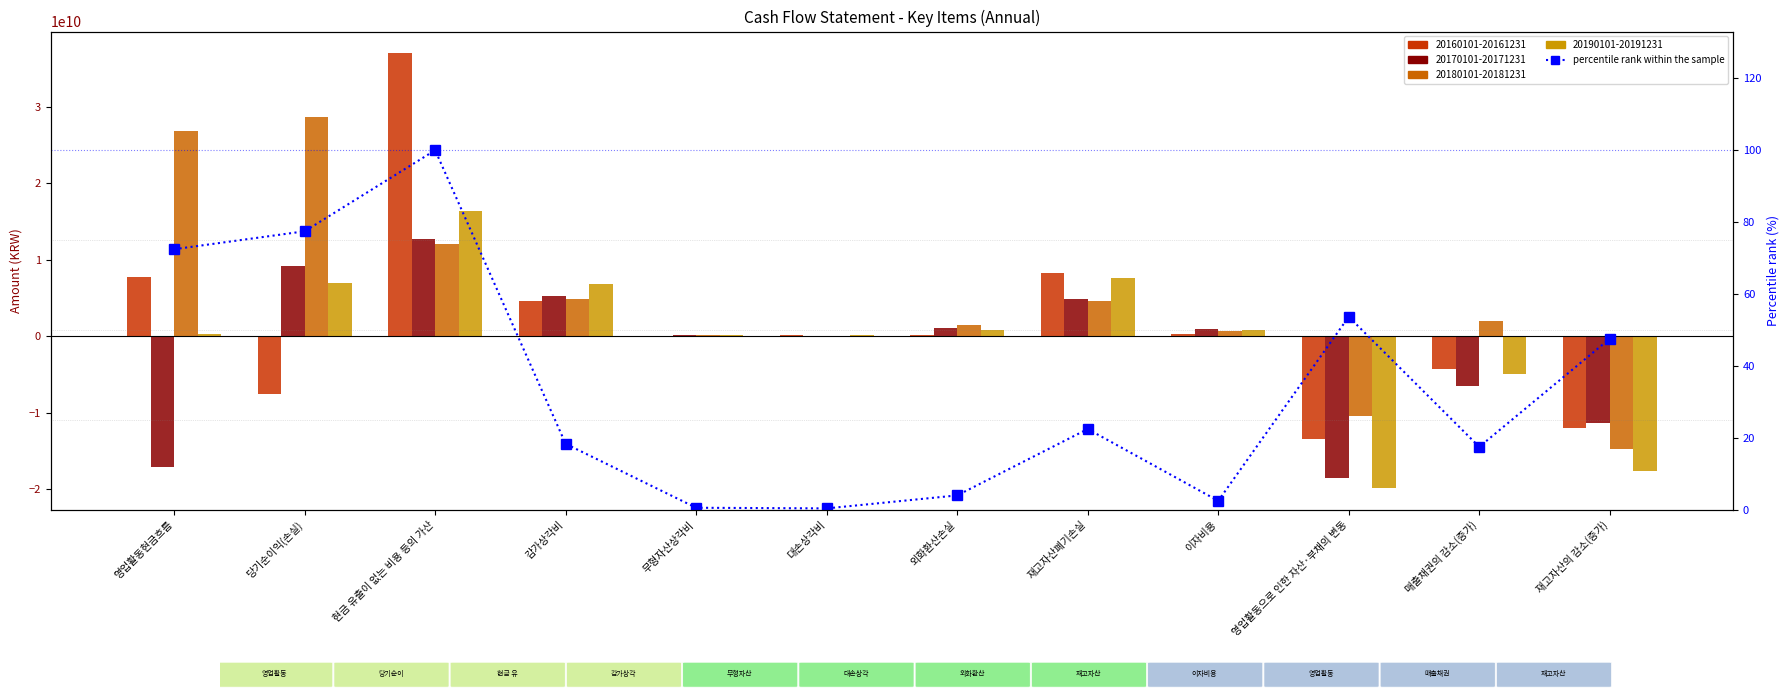

Where does the data first go above 22?

영업활동현금흐름